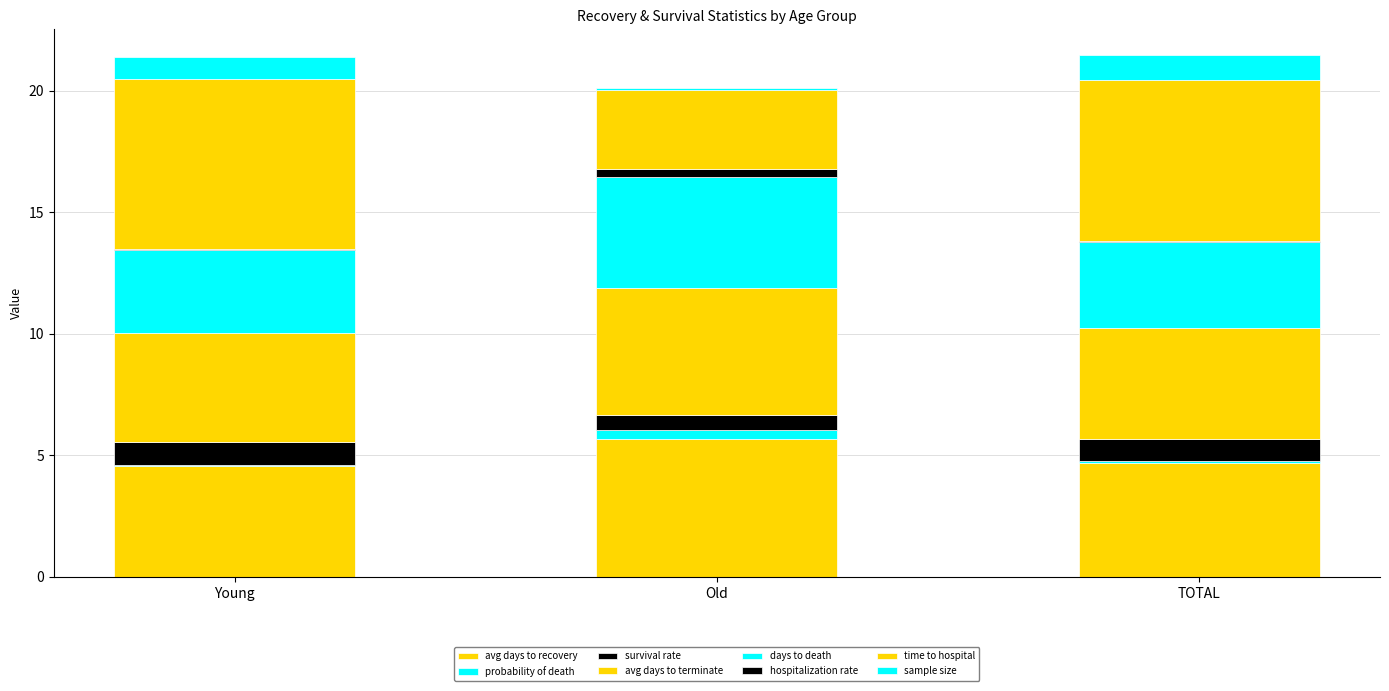

How many categories are shown in the chart?

3